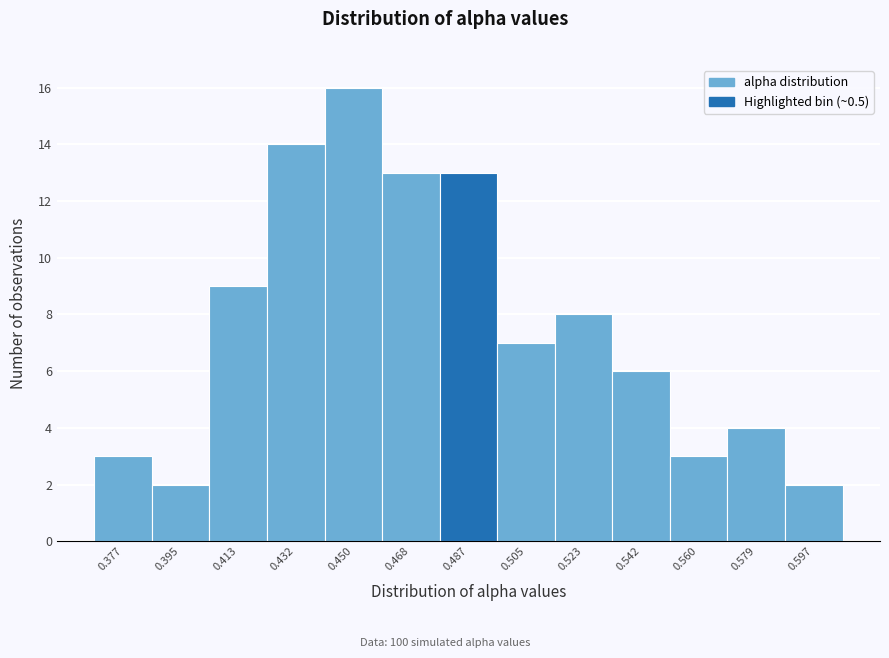

Reading right to left, transcribe all the data shown in this chart.

0.597=2	0.579=4	0.560=3	0.542=6	0.523=8	0.505=7	0.487=13	0.468=13	0.450=16	0.432=14	0.413=9	0.395=2	0.377=3